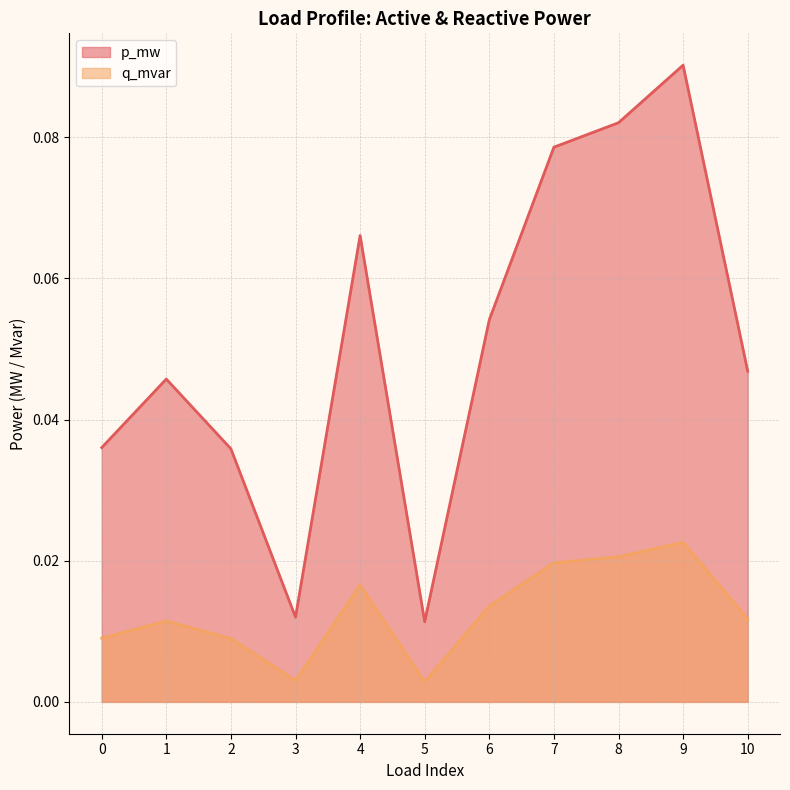

Reading right to left, transcribe all the data shown in this chart.

p_mw: 10=0.0	9=0.1	8=0.1	7=0.1	6=0.1	5=0.0	4=0.1	3=0.0	2=0.0	1=0.0	0=0.0
q_mvar: 10=0.0	9=0.0	8=0.0	7=0.0	6=0.0	5=0.0	4=0.0	3=0.0	2=0.0	1=0.0	0=0.0